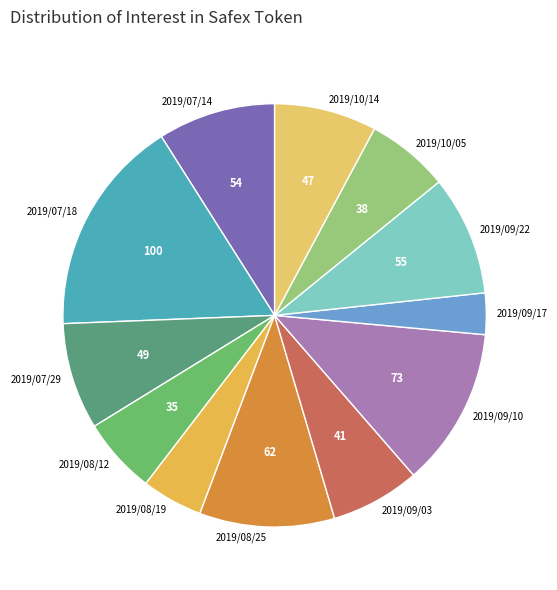

Approximately how many times larger is the value at 2019/07/14 compared to 2019/09/22?

1.0